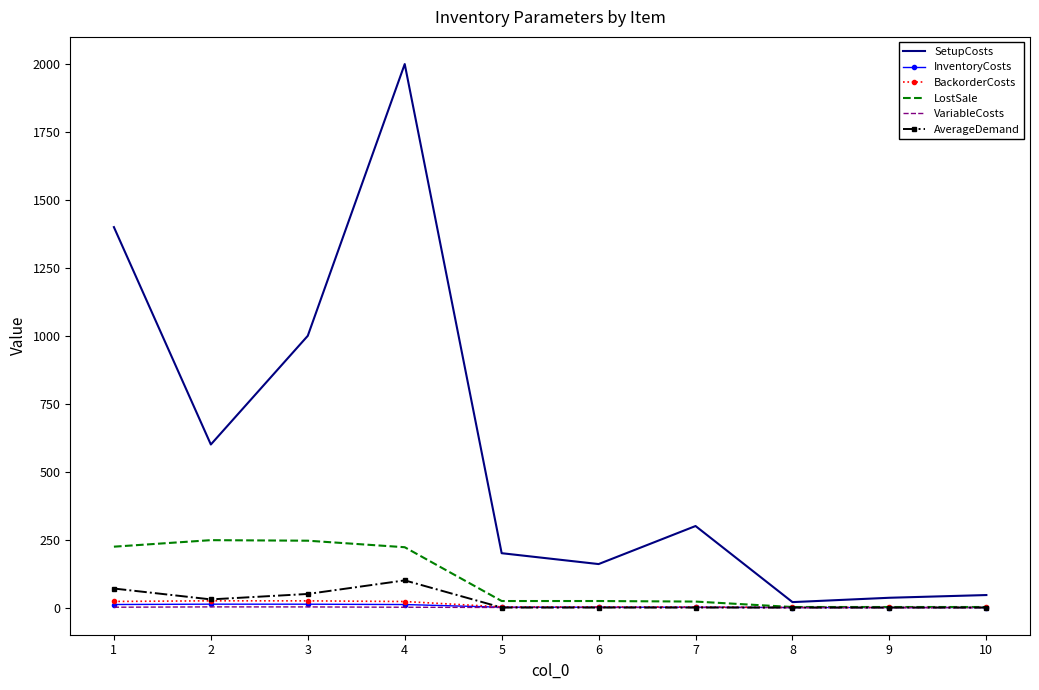

At how many categories does at least one series exceed 1108?

2